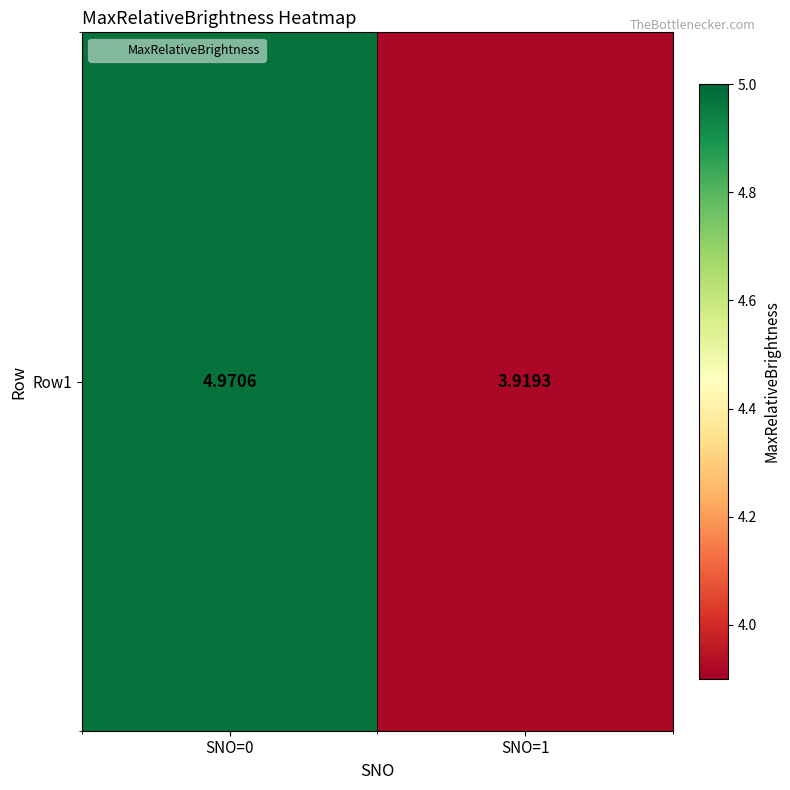

True or false: the data shows 1.3 at SNO=1.

False